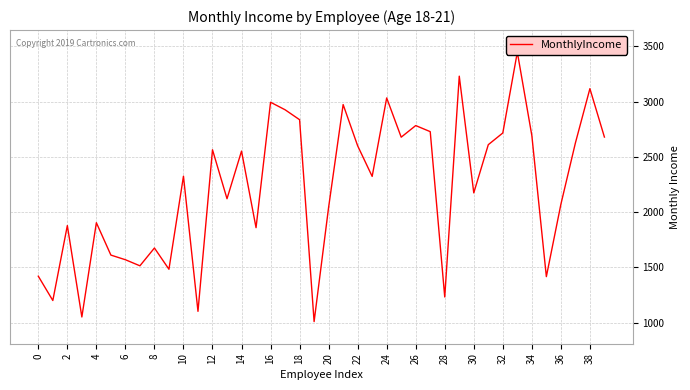

Between 33 and 26, which is larger?

33